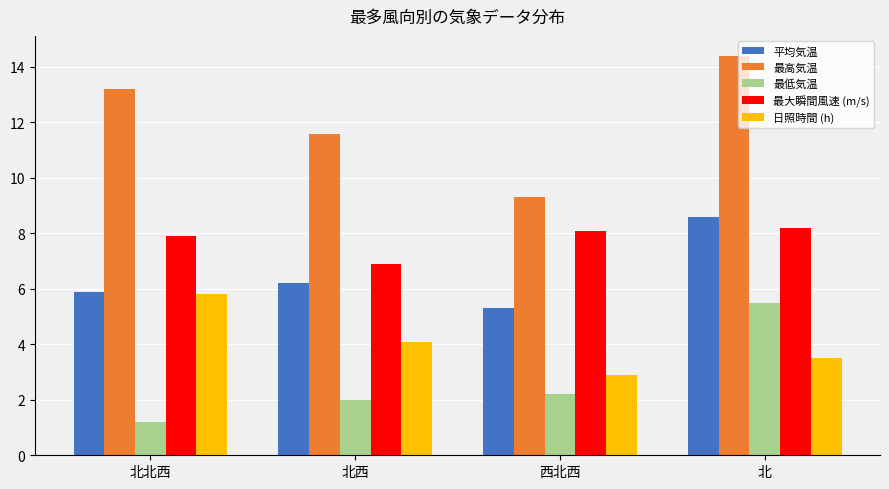

Where is 最大瞬間風速 (m/s) nearest to the value 7?

北西